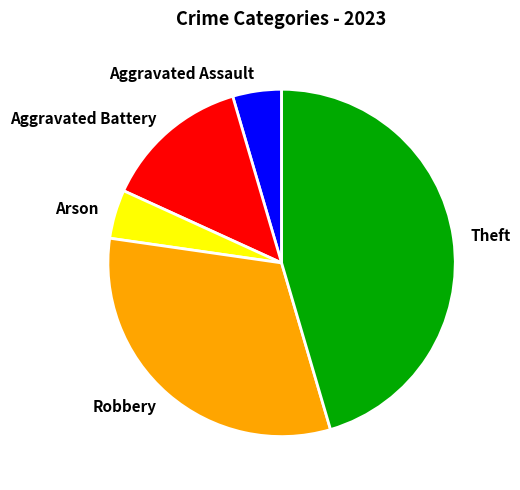

Do Robbery and Aggravated Battery together represent more than half of the pie?

No